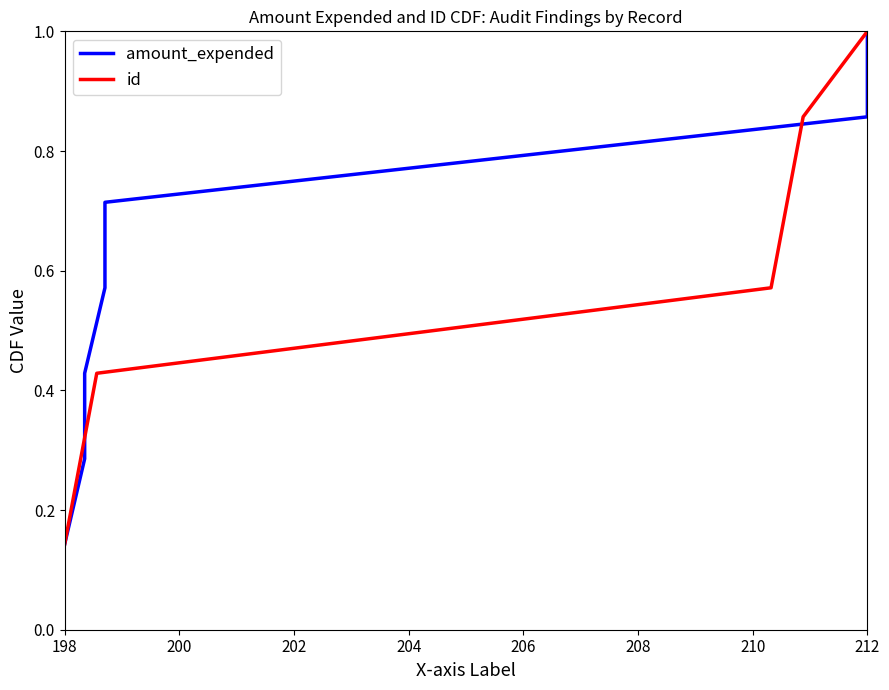

Which series has the widest spread of values?

amount_expended